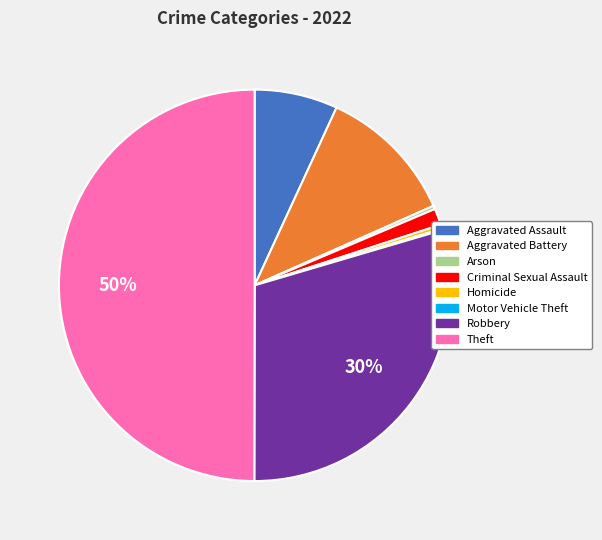

The Homicide slice represents 0% of the pie. True or false?

True